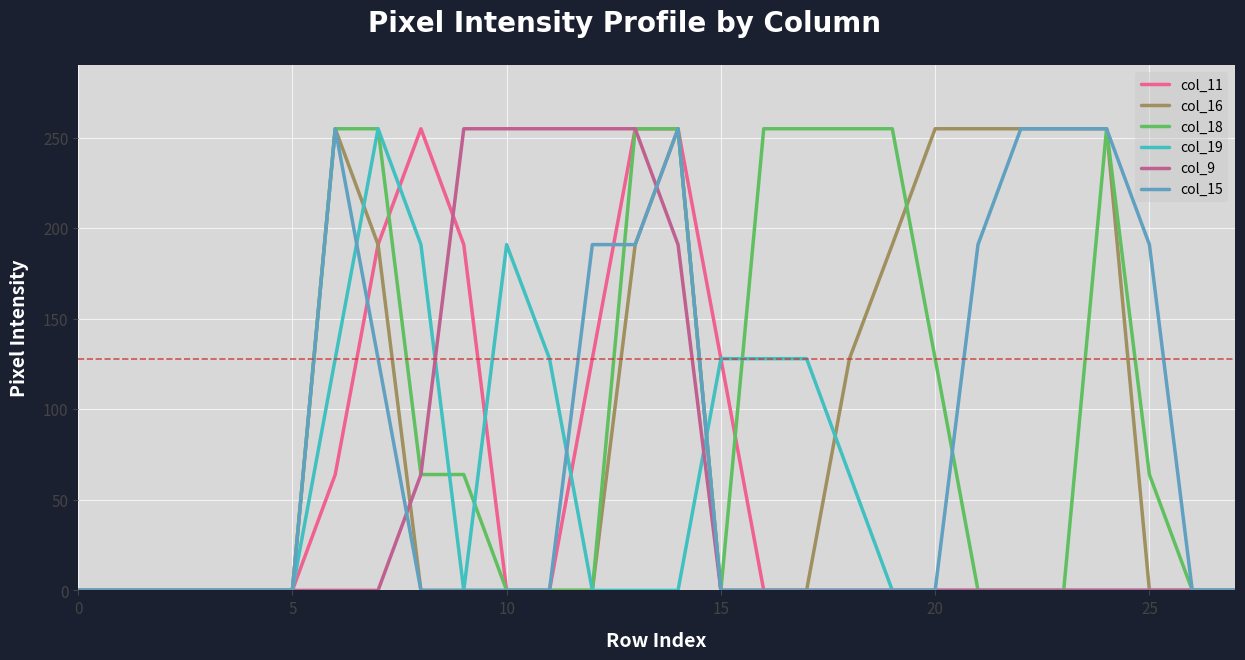

Does the chart have visible grid lines?

Yes